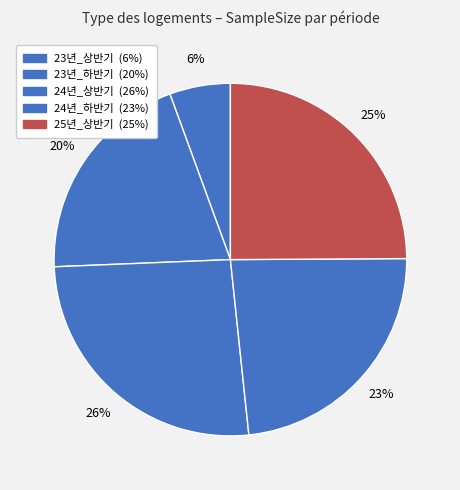

How many slices are in this pie chart?

5